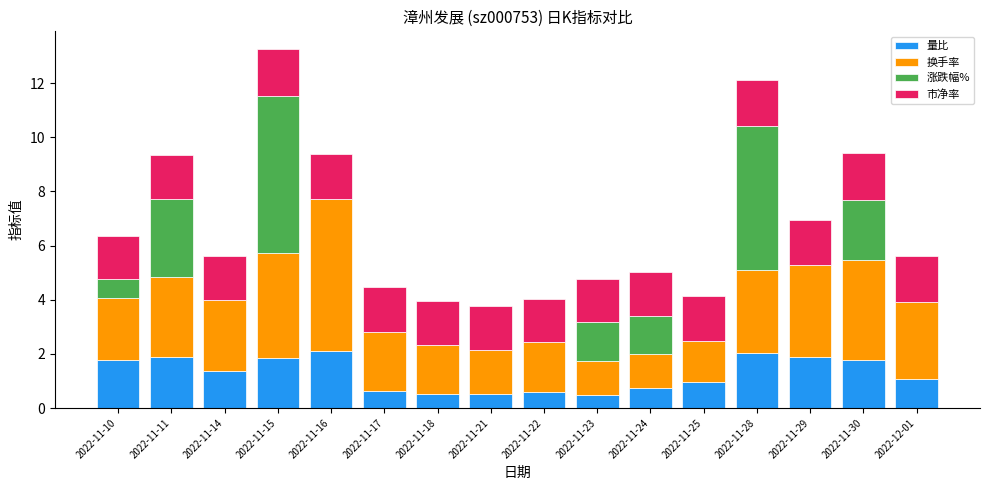

What is the sum of the 量比 values at 2022-11-28 and 2022-11-15?

3.9